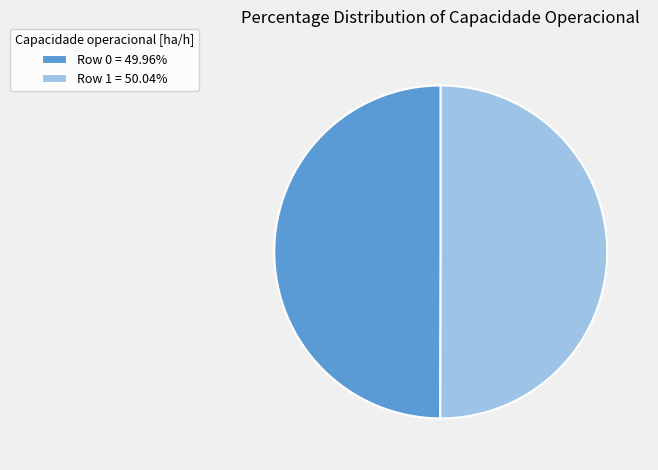

What is the ratio of the value at Row 0 = 49.96% to the value at Row 1 = 50.04%?

1.0